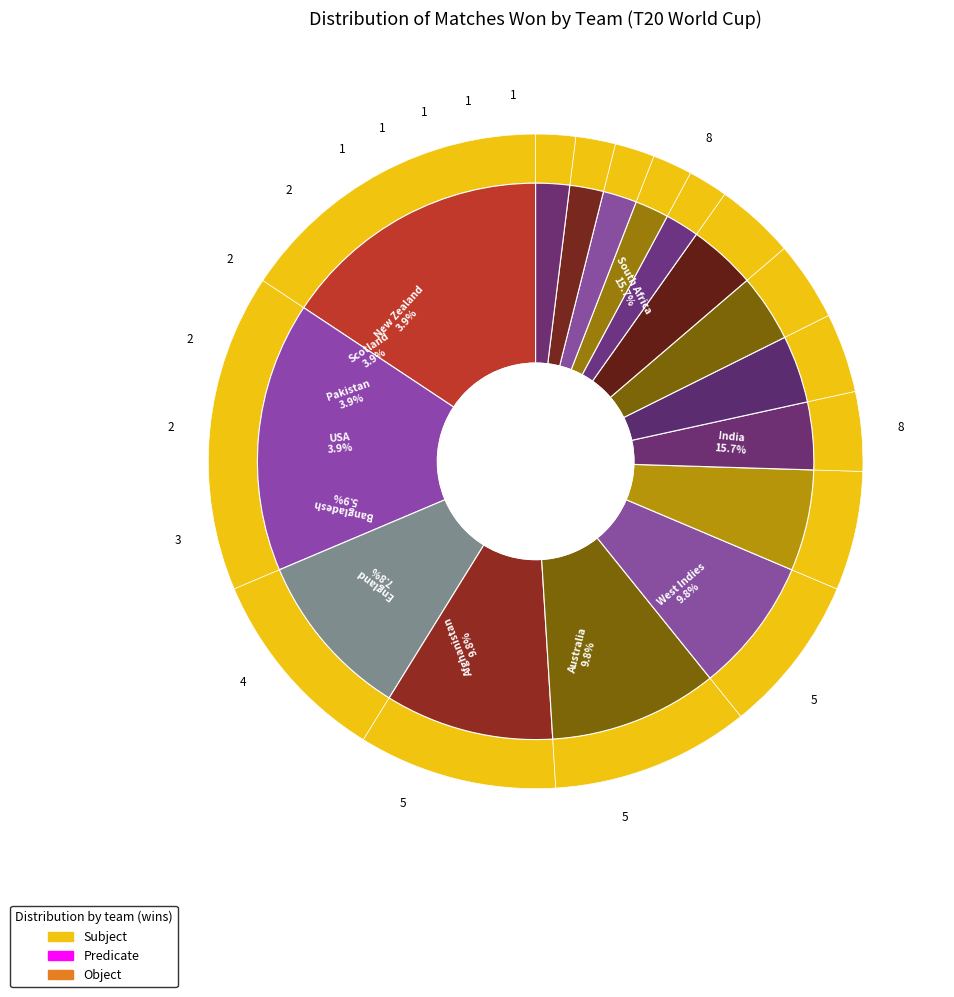

To the nearest percent, what is the average slice percentage?

6%